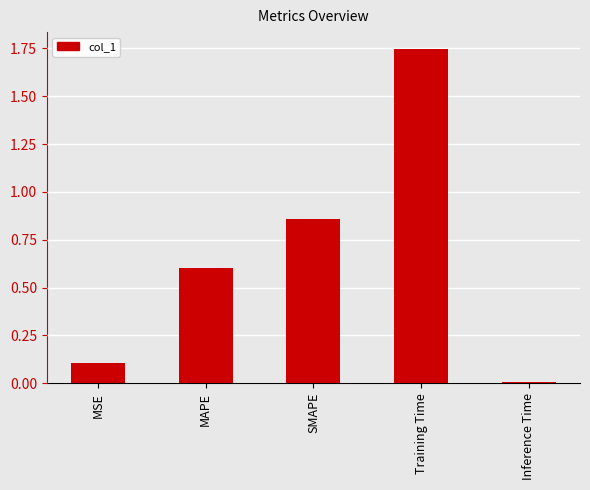

What is the average value?

0.7